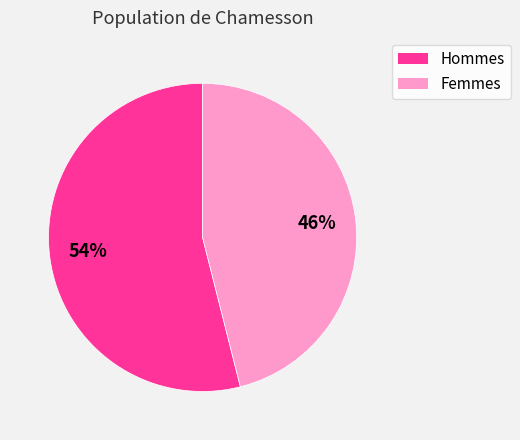

Is there any slice that represents more than half of the pie?

Yes